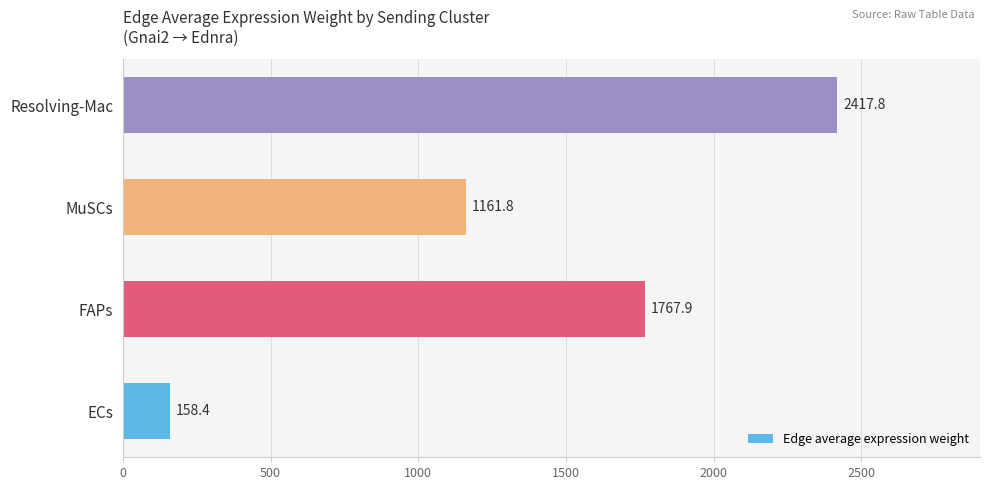

Rank the categories by value from lowest to highest.

ECs, MuSCs, FAPs, Resolving-Mac